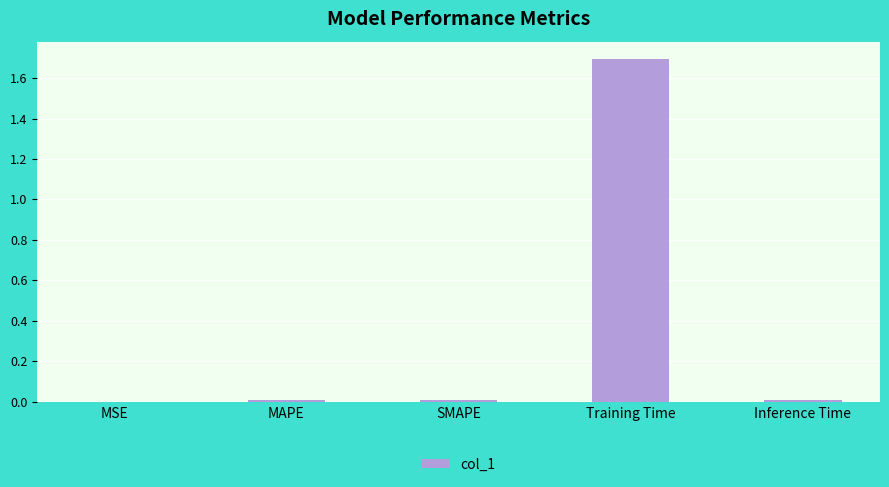

What is the change in value from MSE to Training Time?

+1.7